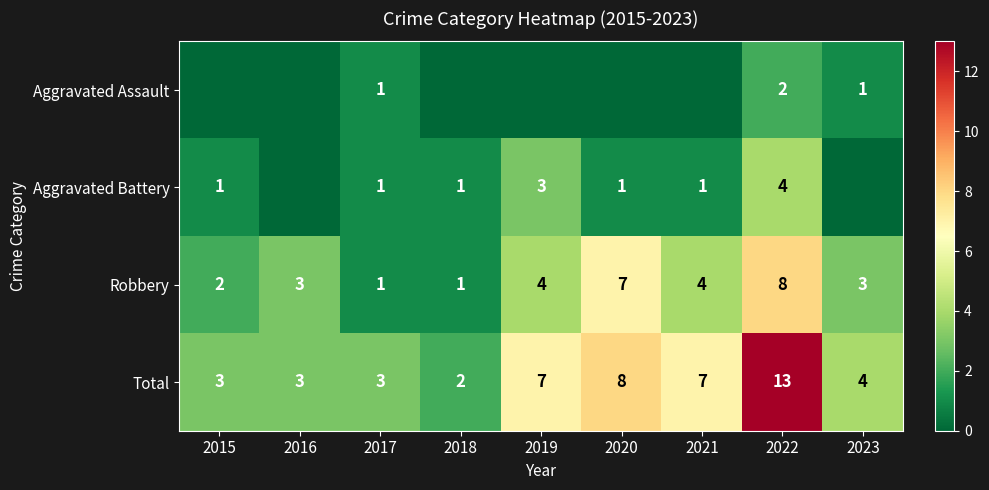

How many data points in Total are less than 4?

4